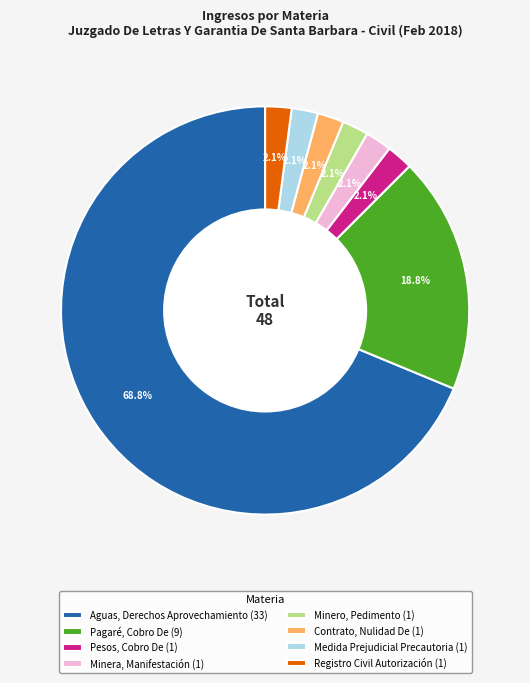

Approximately how many times larger is the value at Minera, Manifestación (1) compared to Registro Civil Autorización (1)?

1.0